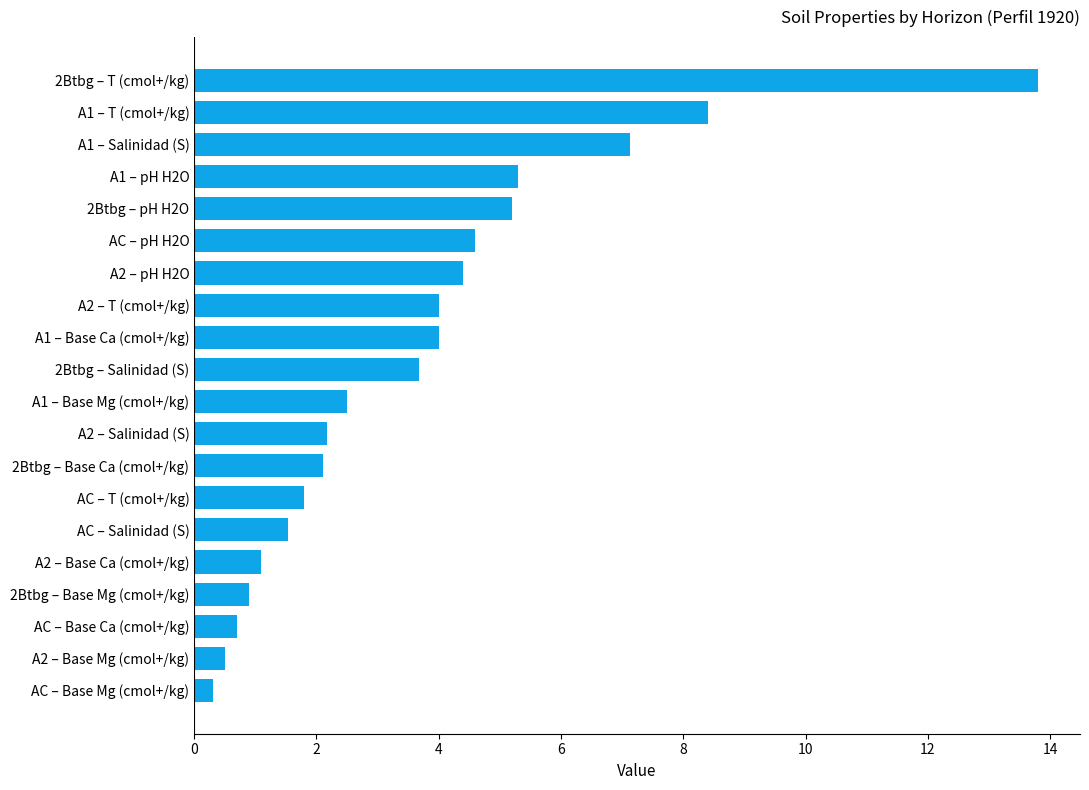

What is the difference between the maximum and minimum values?

13.5